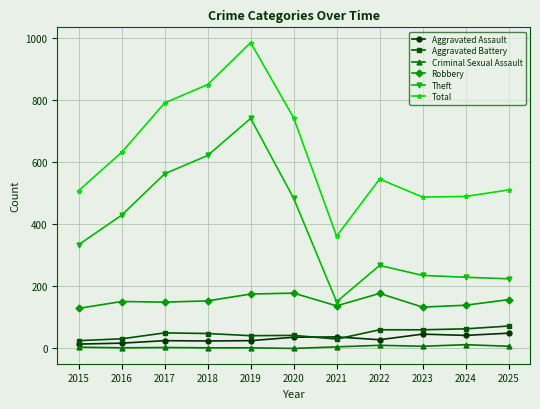

What is the total value across all series at 2020?

1481